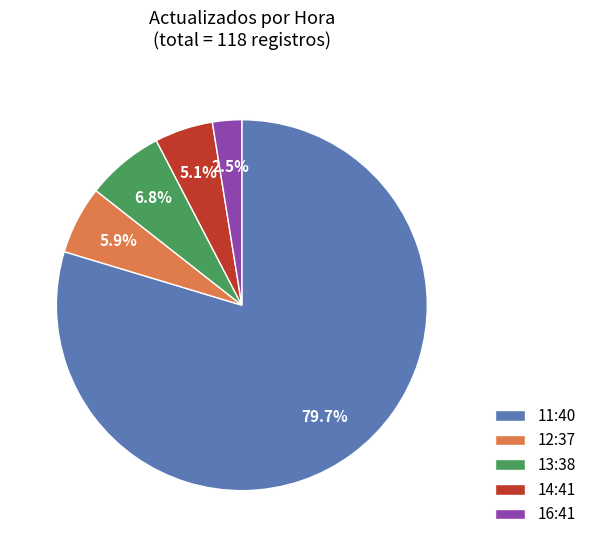

What percentage is the 13:38 slice, to the nearest percent?

7%